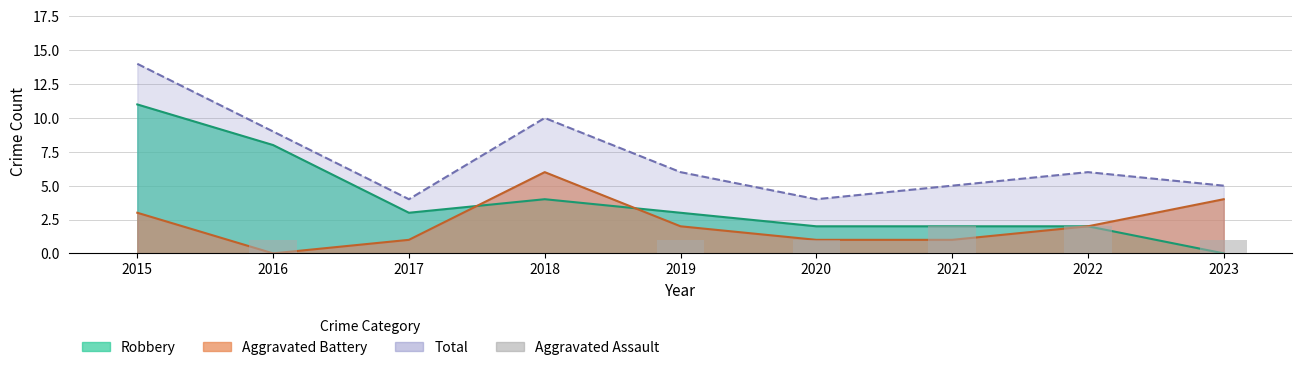

Does the chart contain any negative values?

No